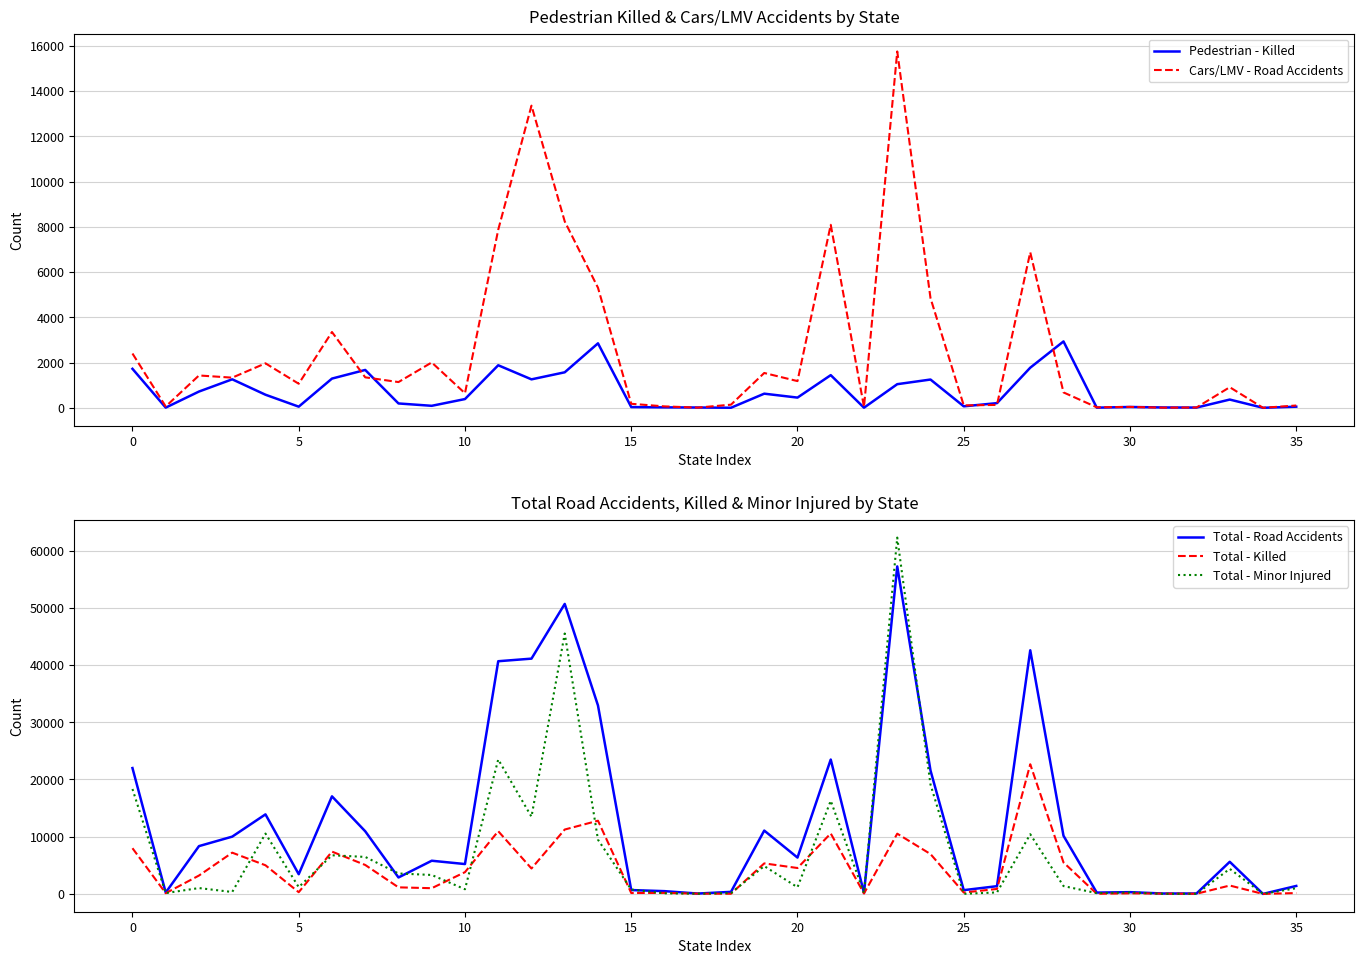

What is the label of the 11th point from the left?

10